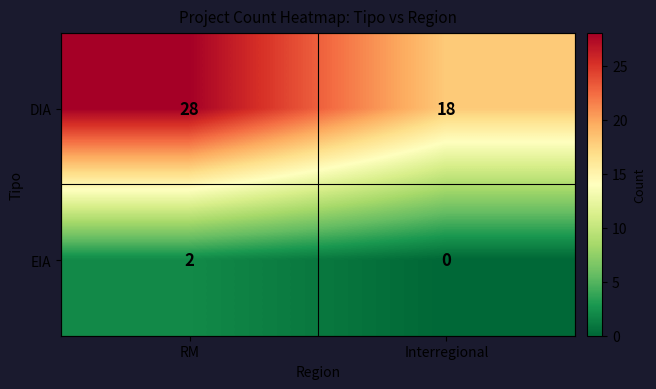

Which series has the largest range (max minus min)?

DIA